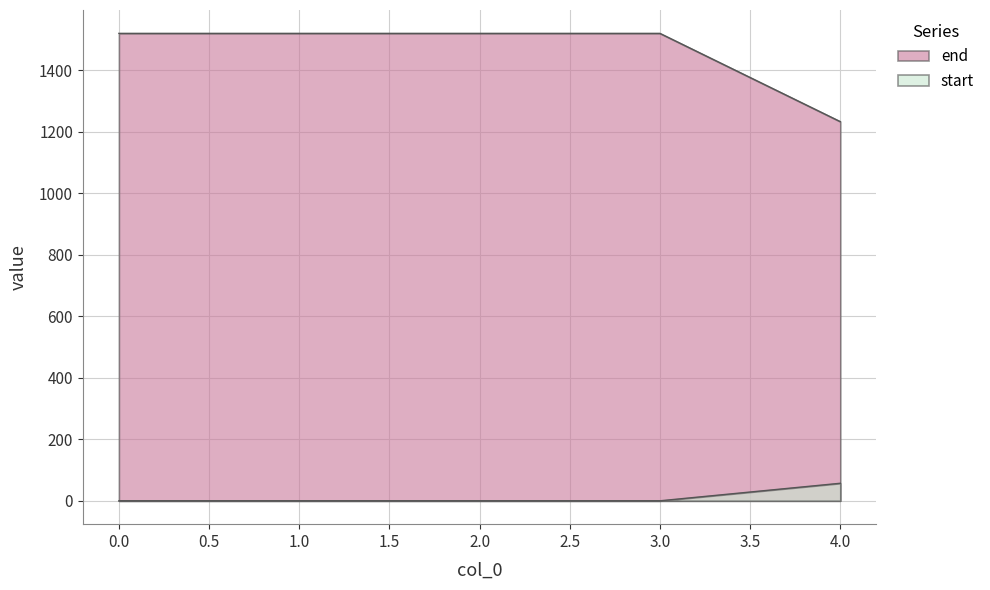

What are all the series names shown in the legend?

start, end